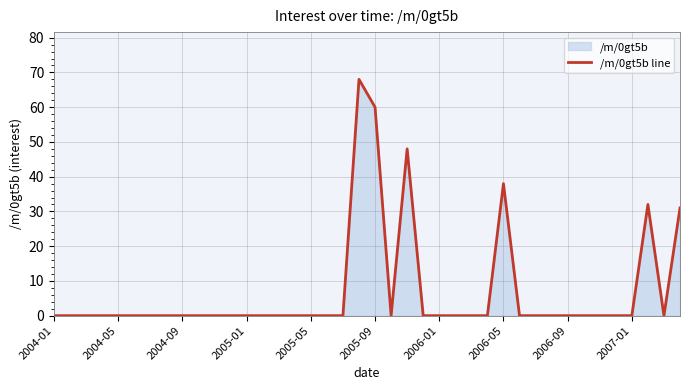

What is the sum of all values?

277